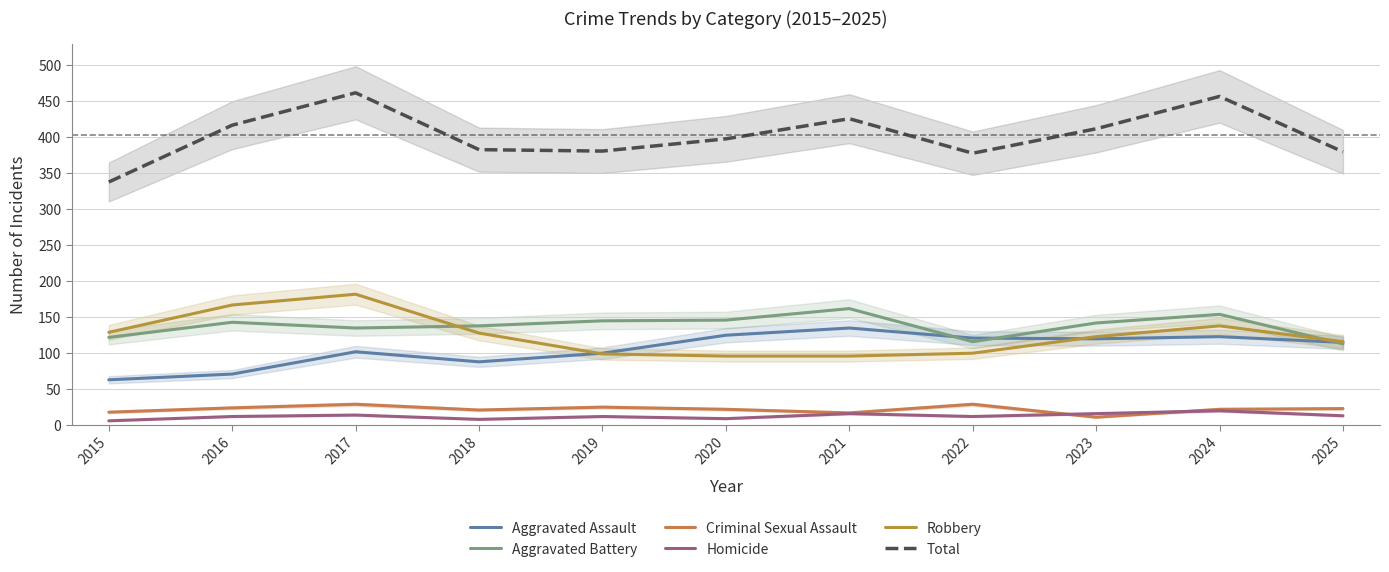

Is this an area chart (filled region under the line)?

No